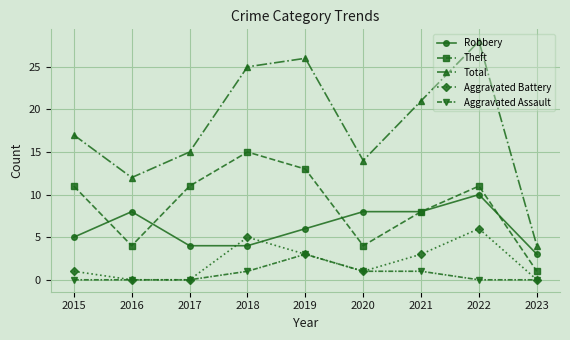

Is the value of Theft at 2017 greater than the value of Total at 2018?

No